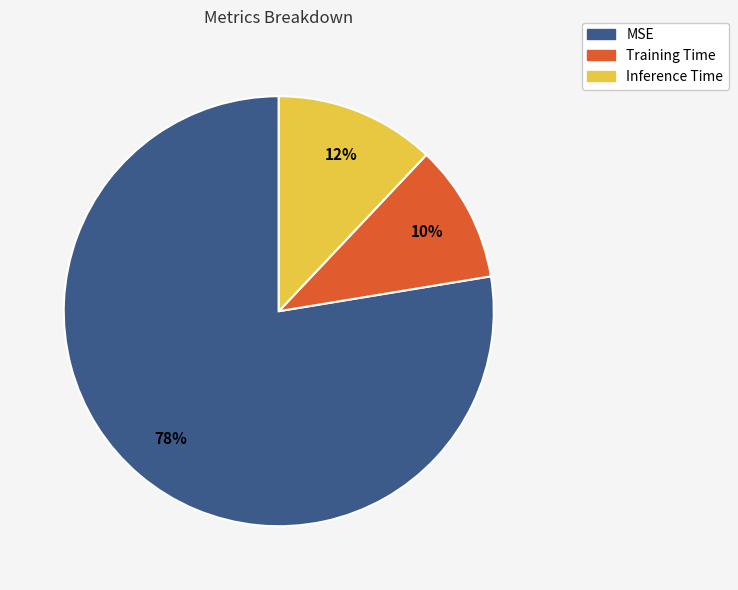

Which category has the biggest portion of the pie?

MSE